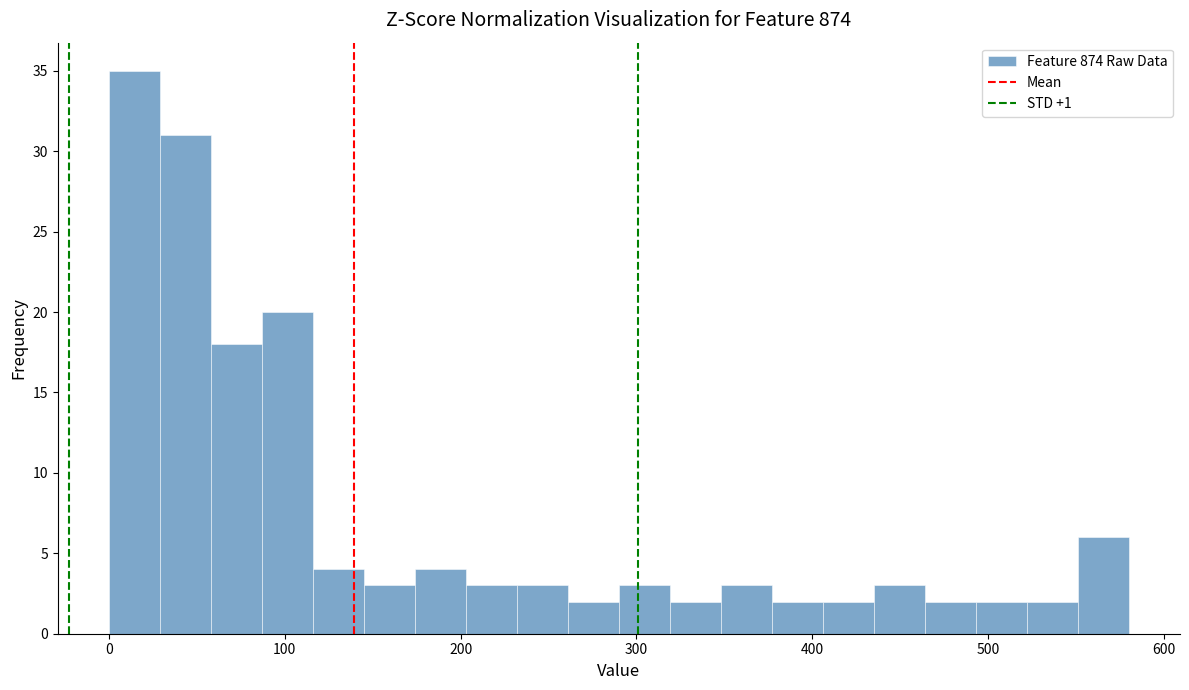

Around what value on the x-axis is the tallest bar? Give the approximate position of its centre, as read against the axis.

10